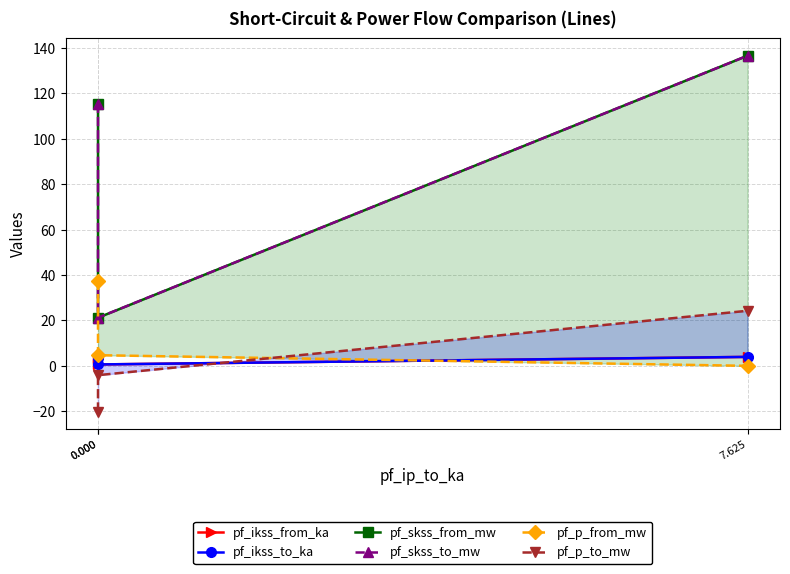

Which category has the lowest value in the pf_p_from_mw series?

7.625